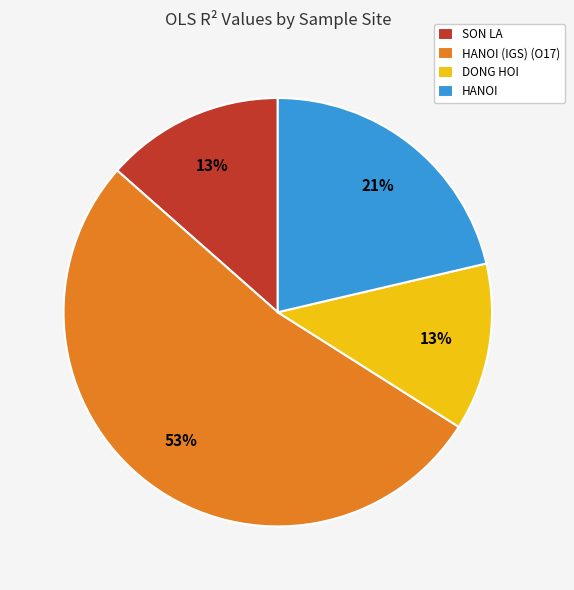

How many segments does this pie chart have?

4